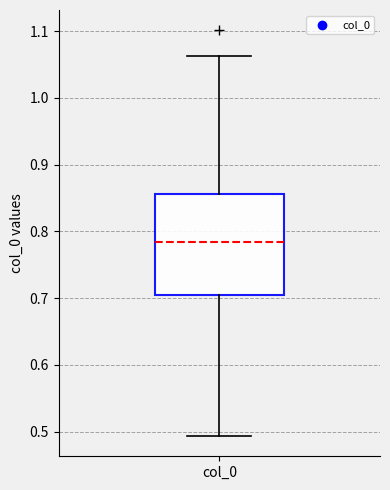

Transcribe this box plot: give where the median line is, the range the box spans, and where the two whiskers end, as read against the y-axis. The values are not printed on the chart, so give them approximately, as read against the axis.

median 0.78, box 0.70 to 0.86, whiskers 0.49 to 1.06